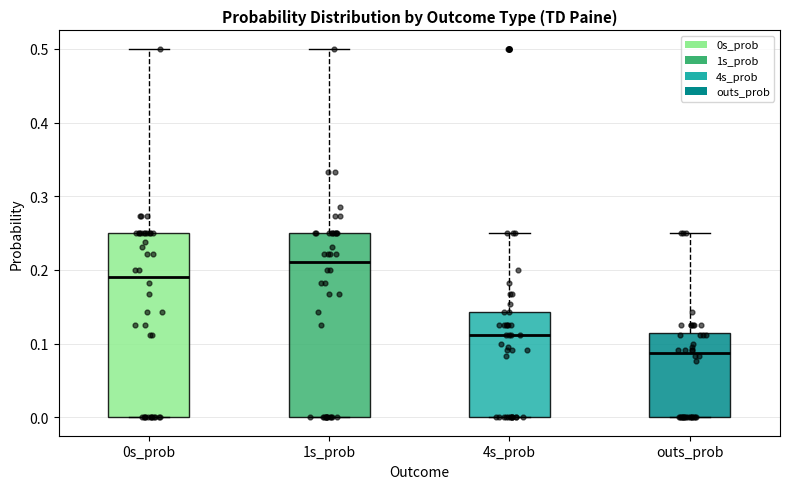

Reading left to right, read every box against the y-axis: the position of its median line, the range the box covers, and the ends of its whiskers. The values are not printed on the chart, so give them approximately, as read against the axis.

0s_prob: median 0.19, box 0.00 to 0.25, whiskers 0.00 to 0.50
1s_prob: median 0.21, box 0.00 to 0.25, whiskers 0.00 to 0.50
4s_prob: median 0.11, box 0.00 to 0.14, whiskers 0.00 to 0.25
outs_prob: median 0.09, box 0.00 to 0.11, whiskers 0.00 to 0.25